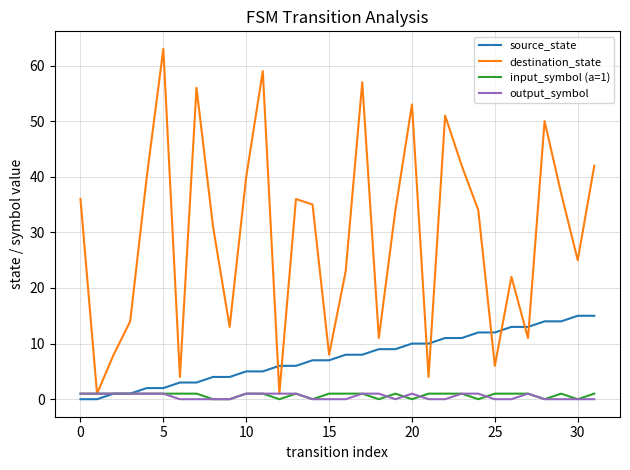

Reading left to right, list all the values displayed in this chart.

source_state: 0	0	1	1	2	2	3	3	4	4	5	5	6	6	7	7	8	8	9	9	10	10	11	11	12	12	13	13	14	14	15	15
destination_state: 36	1	8	14	40	63	4	56	31	13	40	59	1	36	35	8	23	57	11	34	53	4	51	42	34	6	22	11	50	37	25	42
input_symbol (a=1): 1	1	1	1	1	1	1	1	0	0	1	1	0	1	0	1	1	1	0	1	0	1	1	1	0	1	1	1	0	1	0	1
output_symbol: 1	1	1	1	1	1	0	0	0	0	1	1	1	1	0	0	0	1	1	0	1	0	0	1	1	0	0	1	0	0	0	0